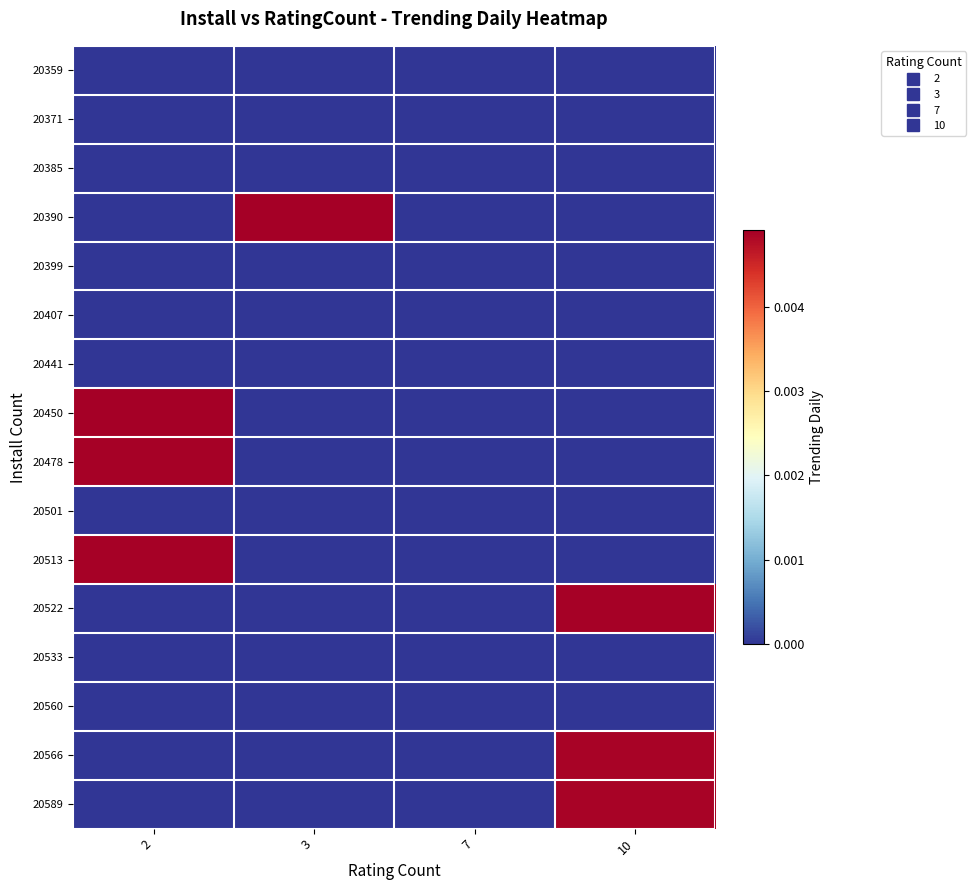

Rank the series by their maximum value, from highest to lowest.

20390, 20450, 20478, 20513, 20522, 20566, 20589, 20359, 20371, 20385, 20399, 20407, 20441, 20501, 20533, 20560